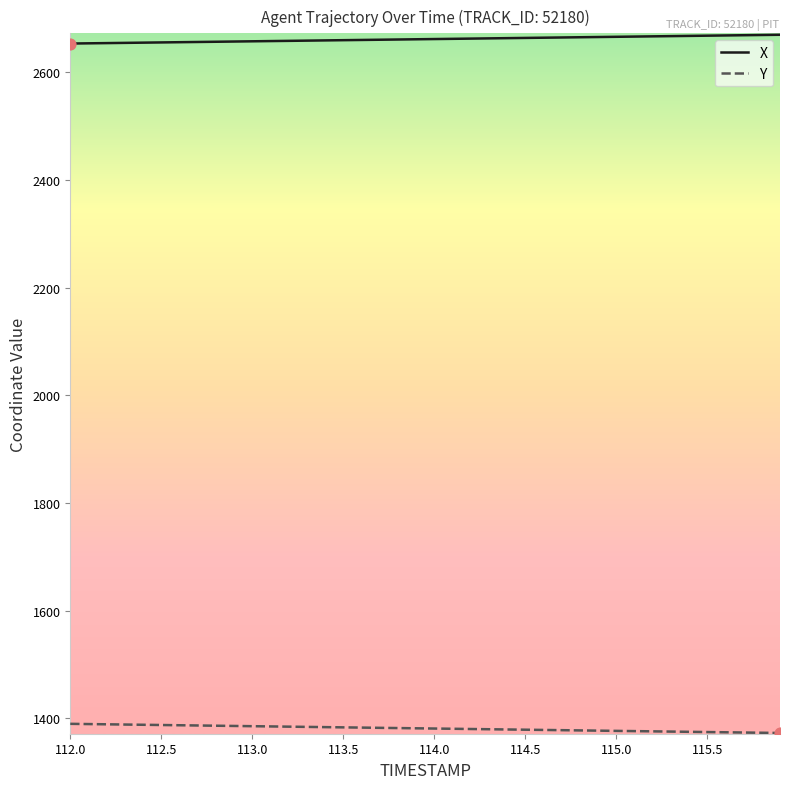

Which series has the largest total across all categories?

X